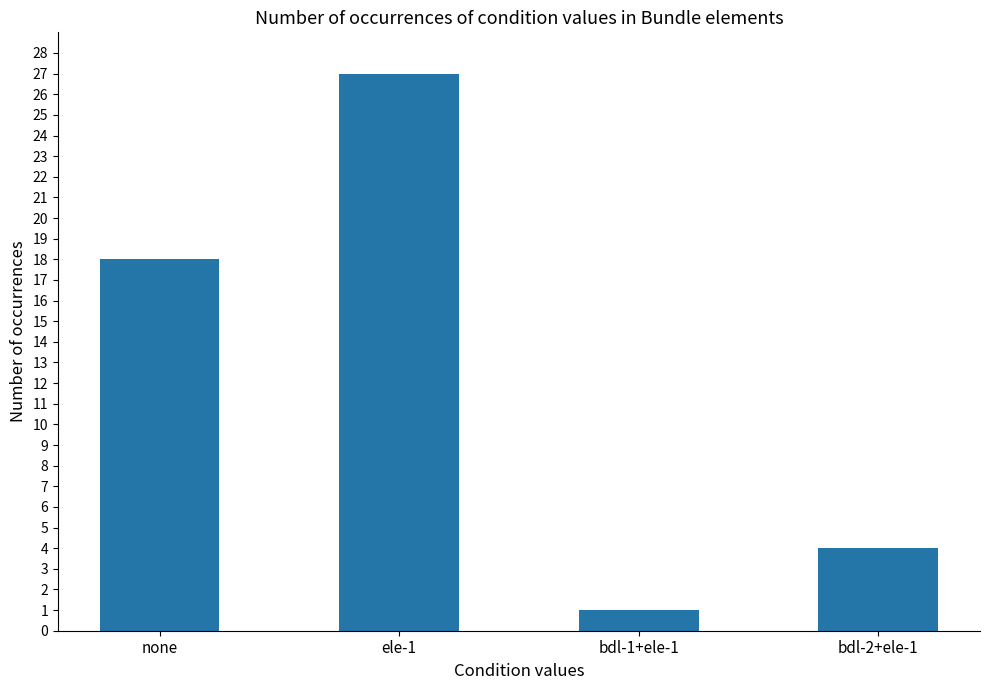

What is the label of the 1st bar from the right?

bdl-2+ele-1